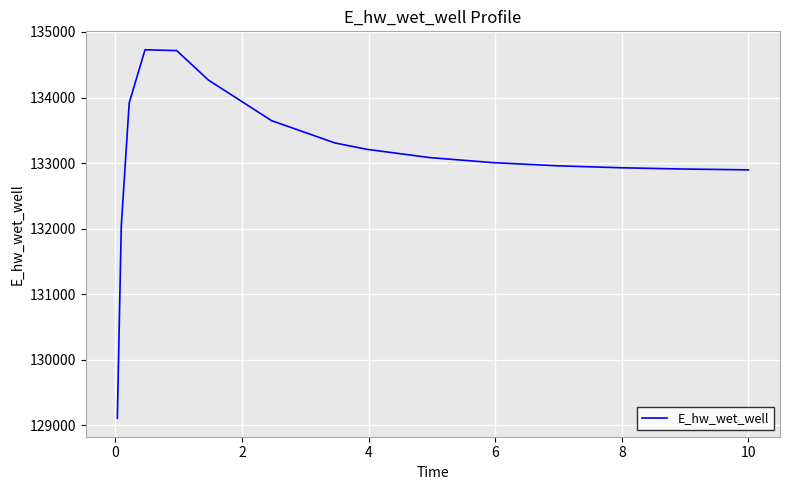

True or false: the data has more than 0 interior local peaks.

True